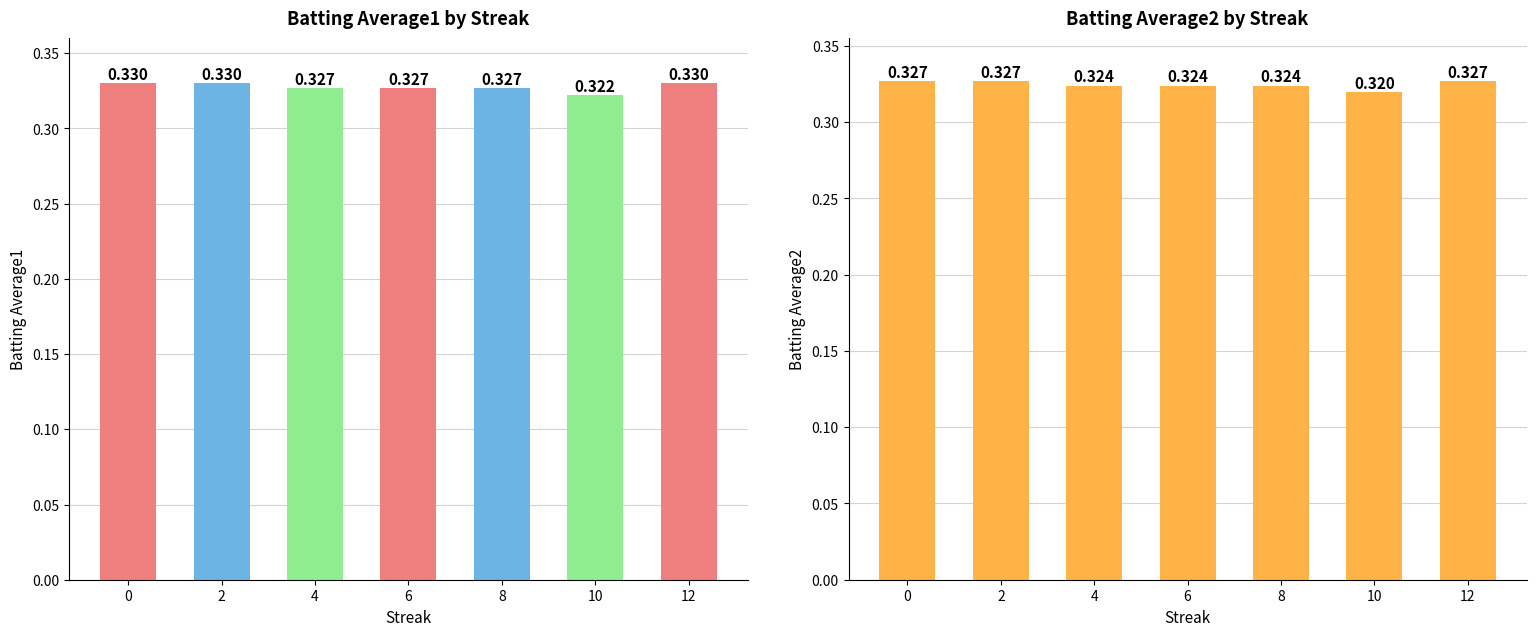

What is the approximate value of Batting Average2 at 4?

0.3